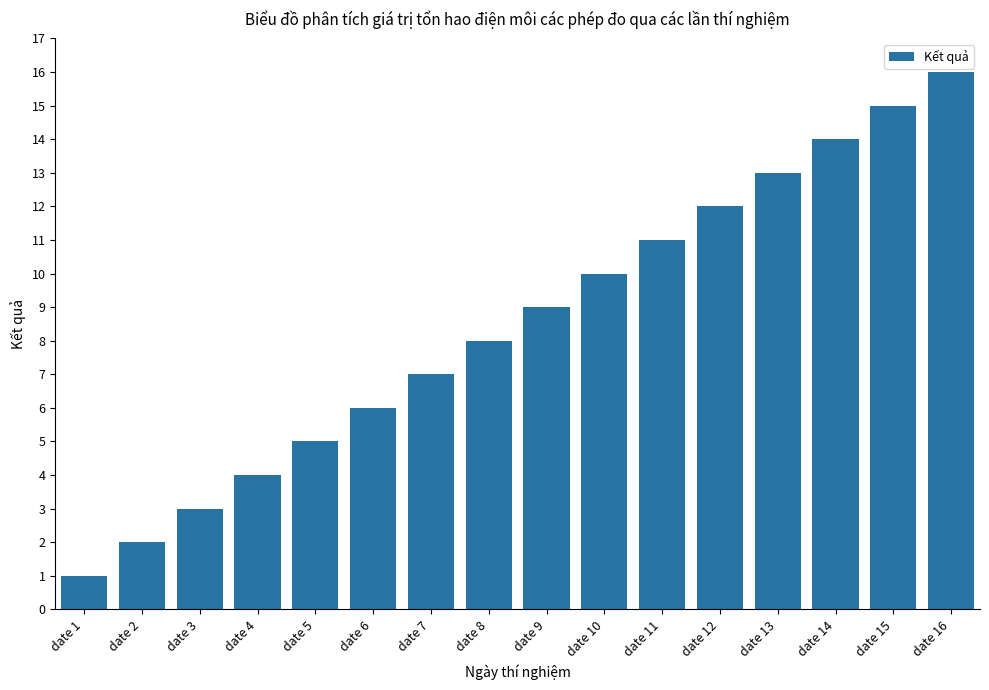

What is the change in value from date 5 to date 12?

+7